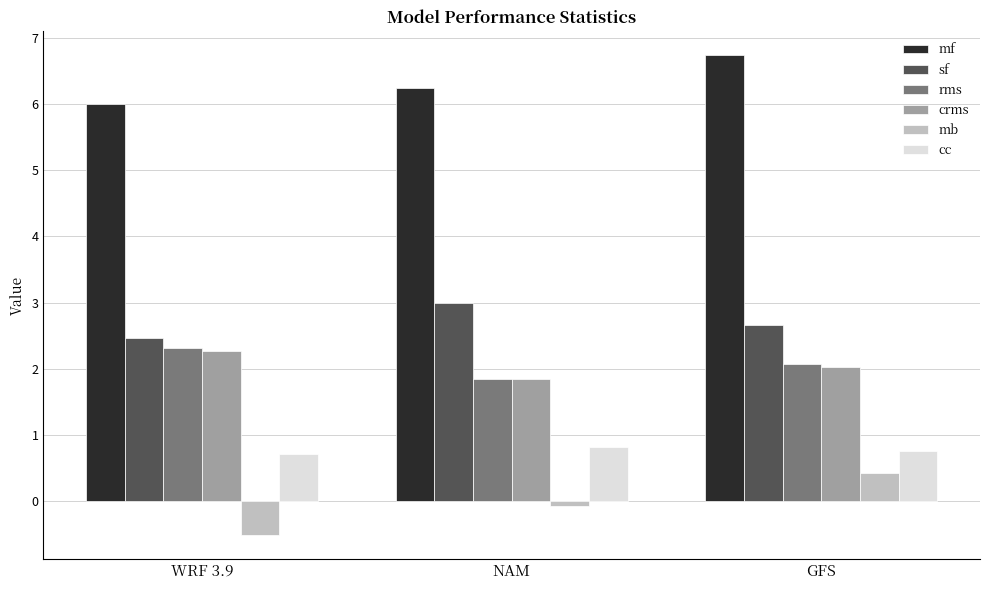

The crms series shows 2.0 at GFS. True or false?

True